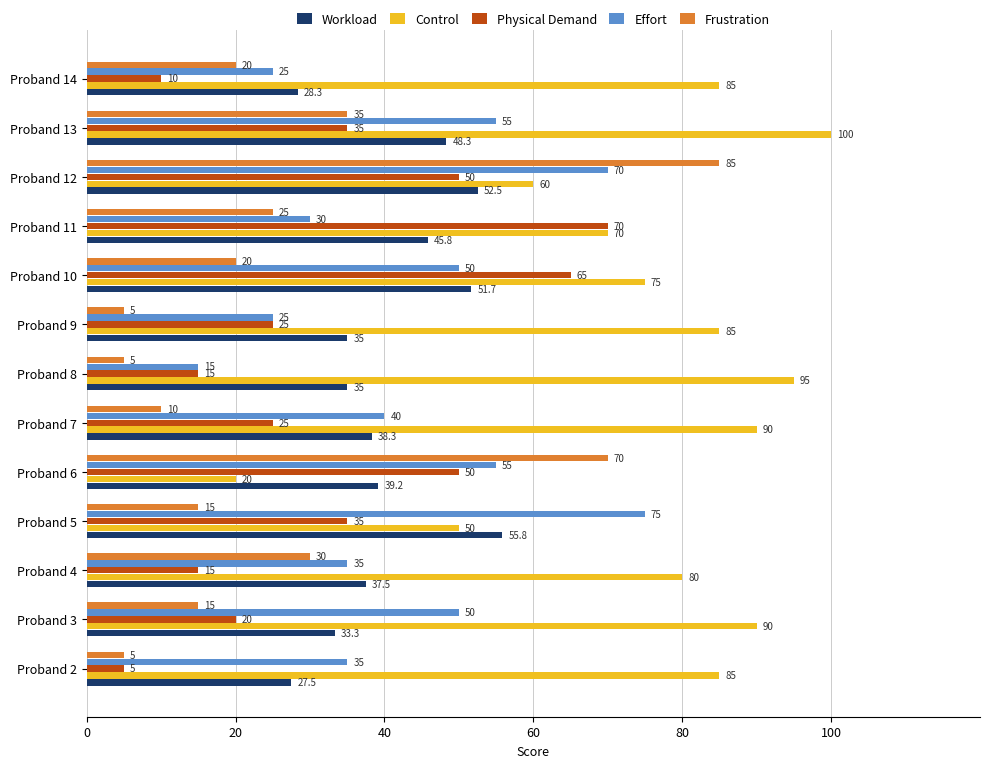

What are all the series names shown in the legend?

Workload, Control, Physical Demand, Effort, Frustration